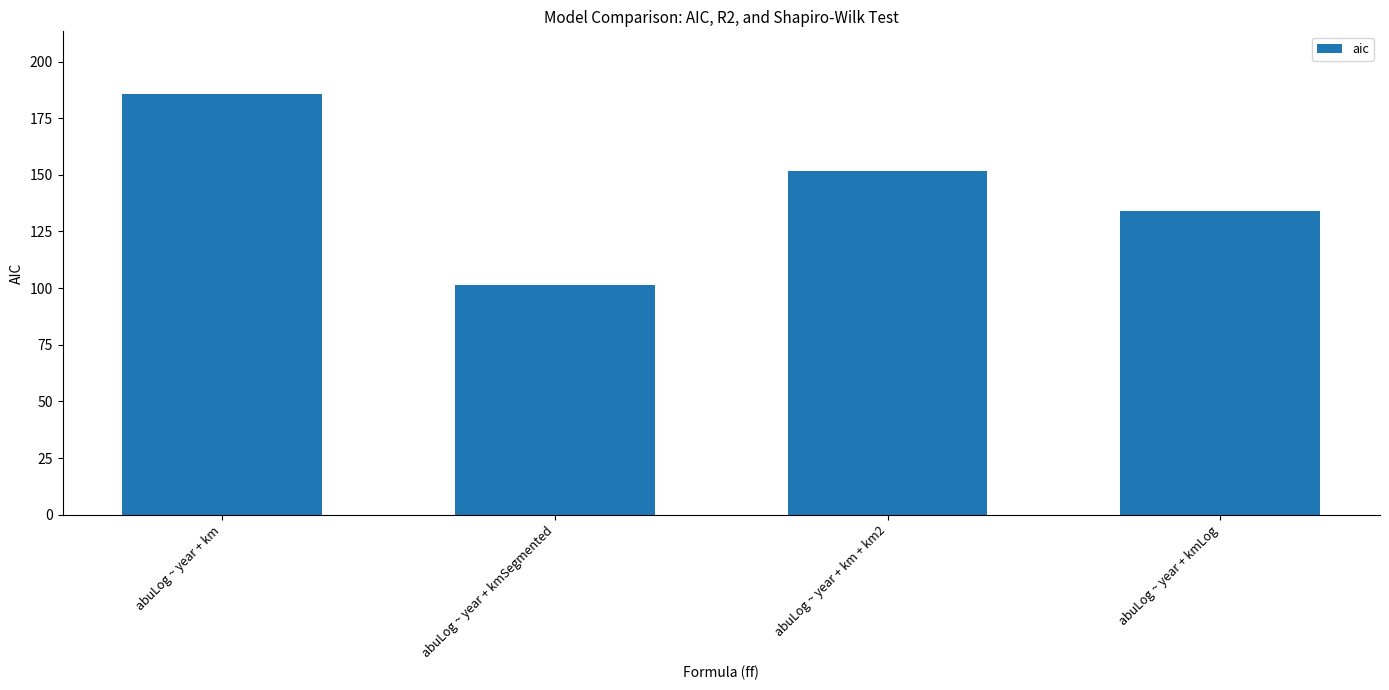

At which label is the value closest to 143?

abuLog ~ year + kmLog